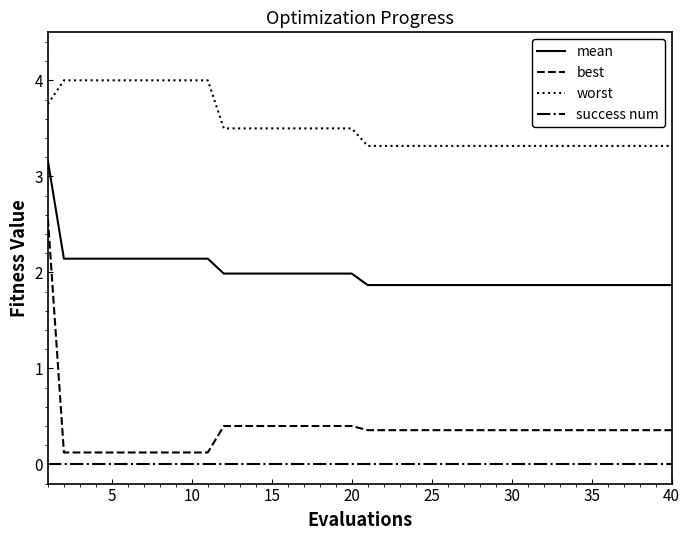

Reading left to right, what are all the values shown in this chart?

mean: 3.2	2.1	2.1	2.1	2.1	2.1	2.1	2.1	2.1	2.1	2.1	2.0	2.0	2.0	2.0	2.0	2.0	2.0	2.0	2.0	1.9	1.9	1.9	1.9	1.9	1.9	1.9	1.9	1.9	1.9	1.9	1.9	1.9	1.9	1.9	1.9	1.9	1.9	1.9	1.9
best: 2.6	0.1	0.1	0.1	0.1	0.1	0.1	0.1	0.1	0.1	0.1	0.4	0.4	0.4	0.4	0.4	0.4	0.4	0.4	0.4	0.4	0.4	0.4	0.4	0.4	0.4	0.4	0.4	0.4	0.4	0.4	0.4	0.4	0.4	0.4	0.4	0.4	0.4	0.4	0.4
worst: 3.8	4.0	4.0	4.0	4.0	4.0	4.0	4.0	4.0	4.0	4.0	3.5	3.5	3.5	3.5	3.5	3.5	3.5	3.5	3.5	3.3	3.3	3.3	3.3	3.3	3.3	3.3	3.3	3.3	3.3	3.3	3.3	3.3	3.3	3.3	3.3	3.3	3.3	3.3	3.3
success num: 0.0	0.0	0.0	0.0	0.0	0.0	0.0	0.0	0.0	0.0	0.0	0.0	0.0	0.0	0.0	0.0	0.0	0.0	0.0	0.0	0.0	0.0	0.0	0.0	0.0	0.0	0.0	0.0	0.0	0.0	0.0	0.0	0.0	0.0	0.0	0.0	0.0	0.0	0.0	0.0